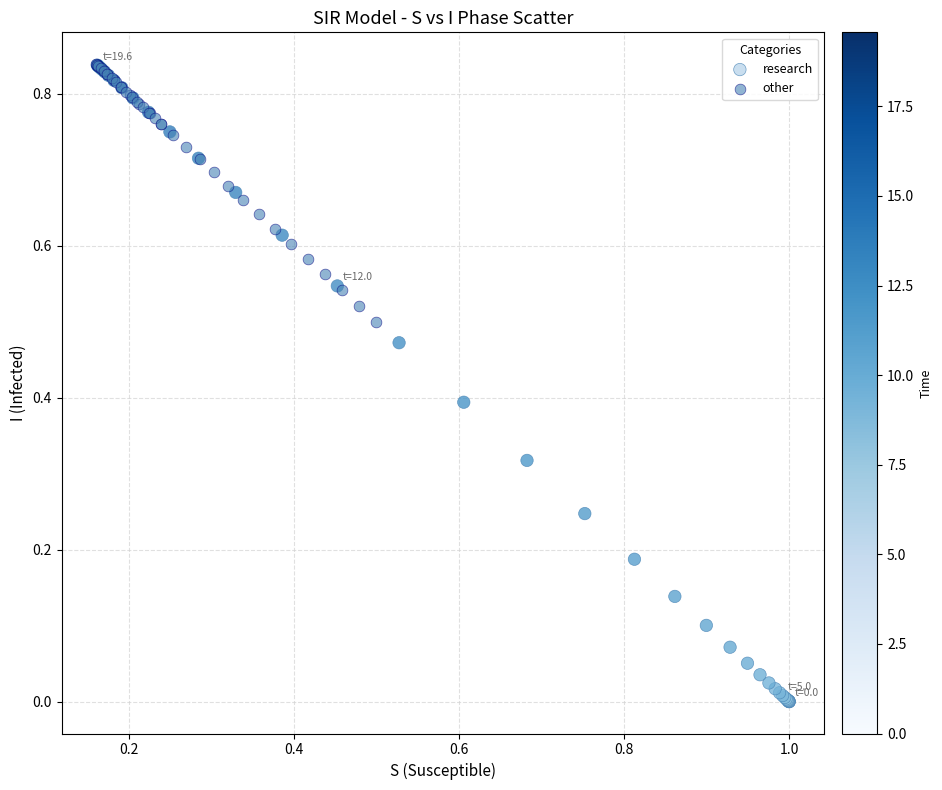

What are all the series names shown in the legend?

research, other